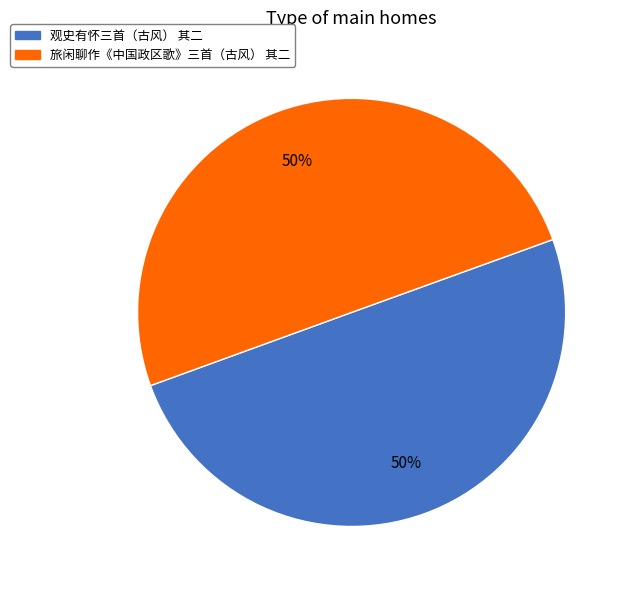

Is it true that 观史有怀三首（古风） 其二 is 44% of the pie?

False